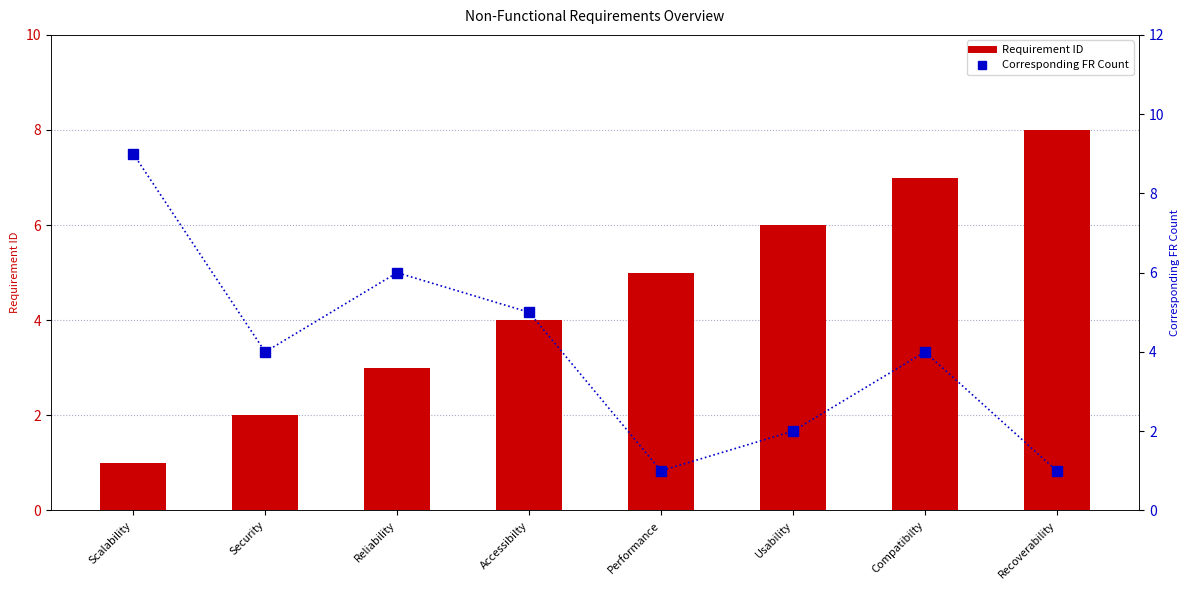

True or false: Requirement ID has a value of 8 at Recoverability.

True